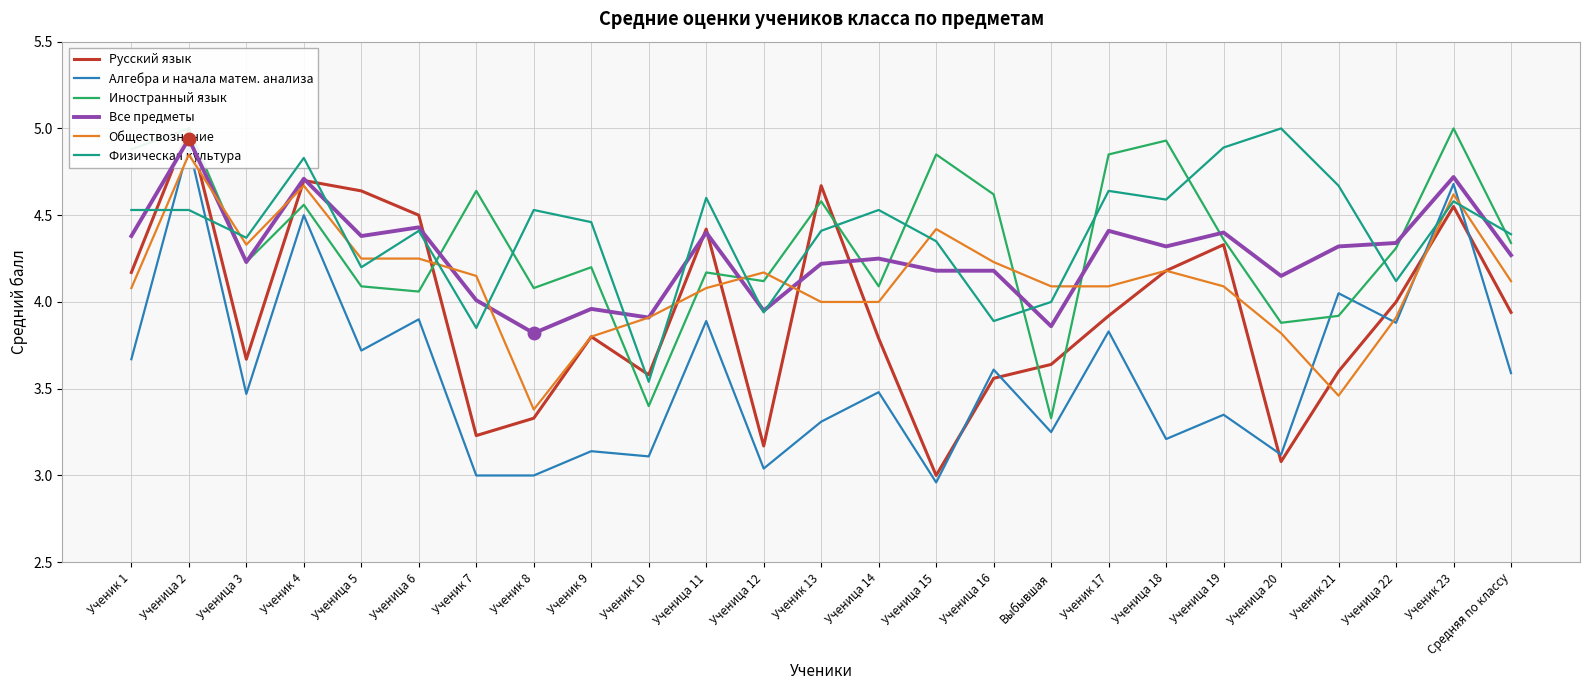

The Все предметы series shows 4.3 at Ученица 22. True or false?

True